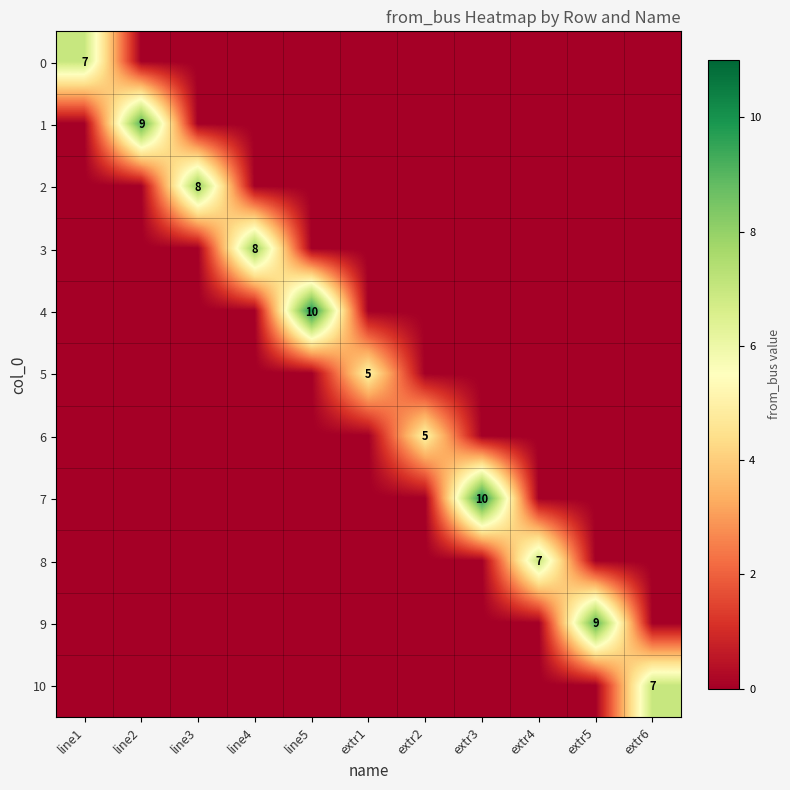

Is it true that 6 equals 5 at extr2?

True